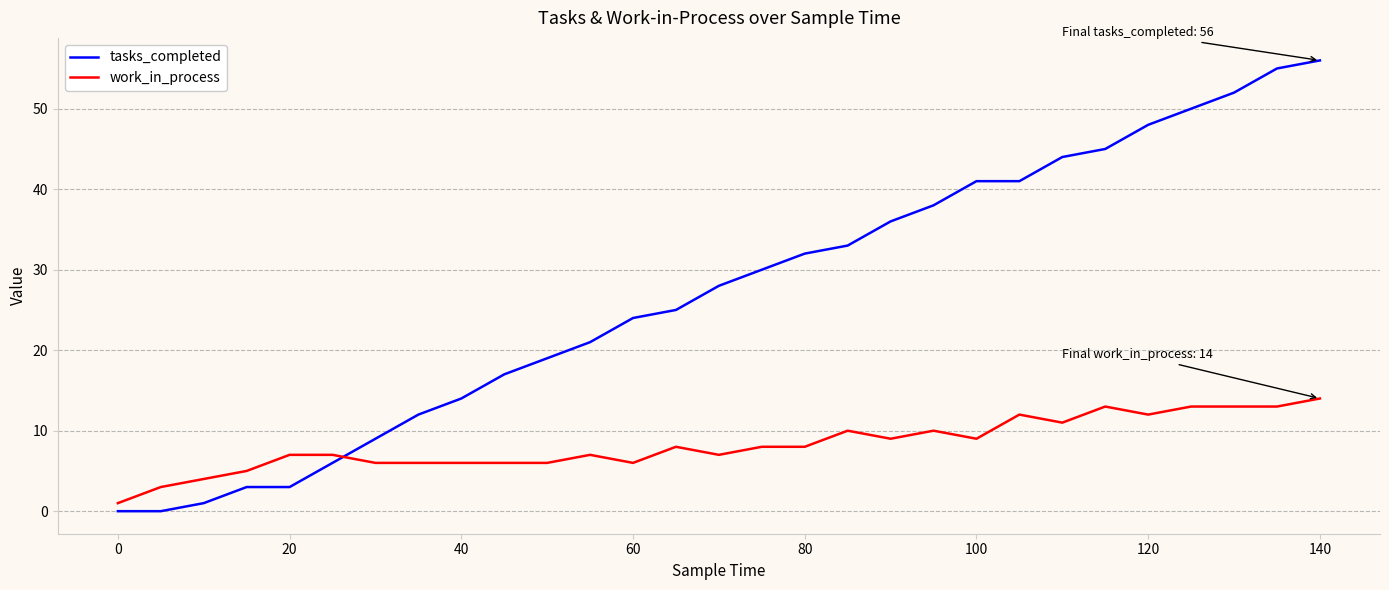

Which series has the largest total across all categories?

tasks_completed